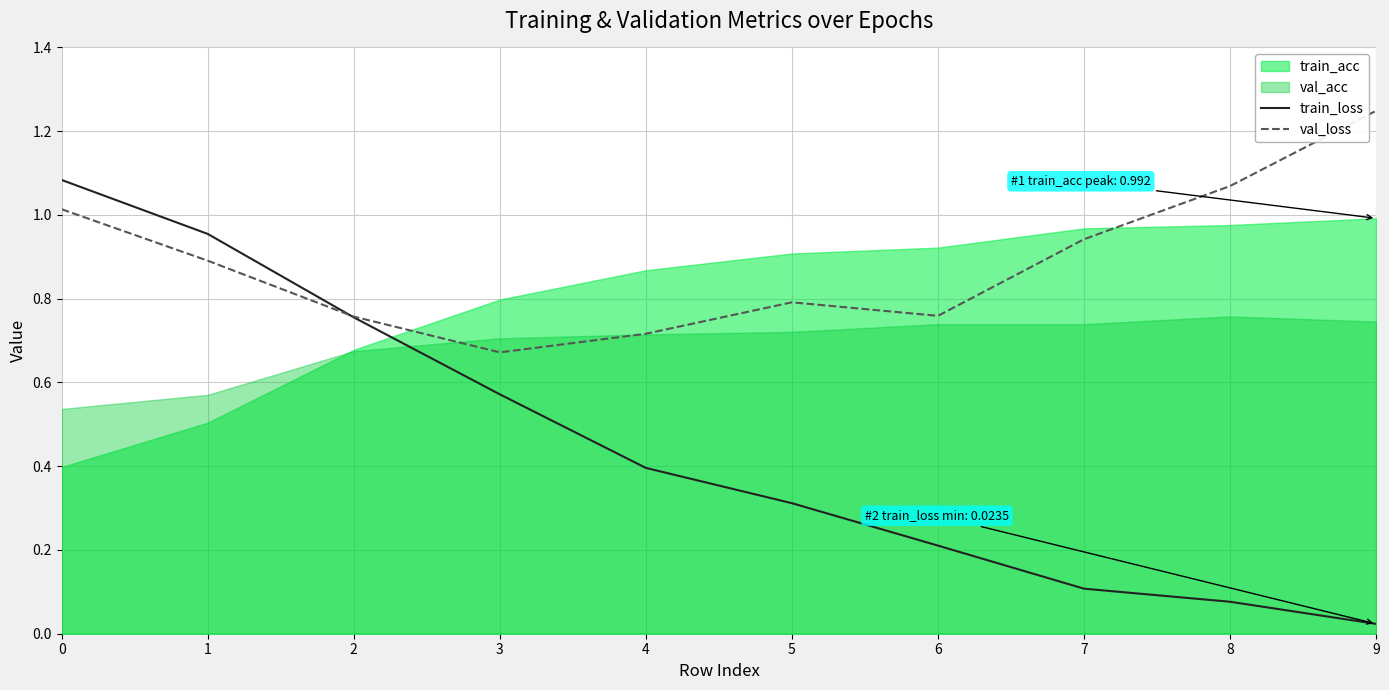

The value of train_loss at 5 is 0.3. True or false?

True